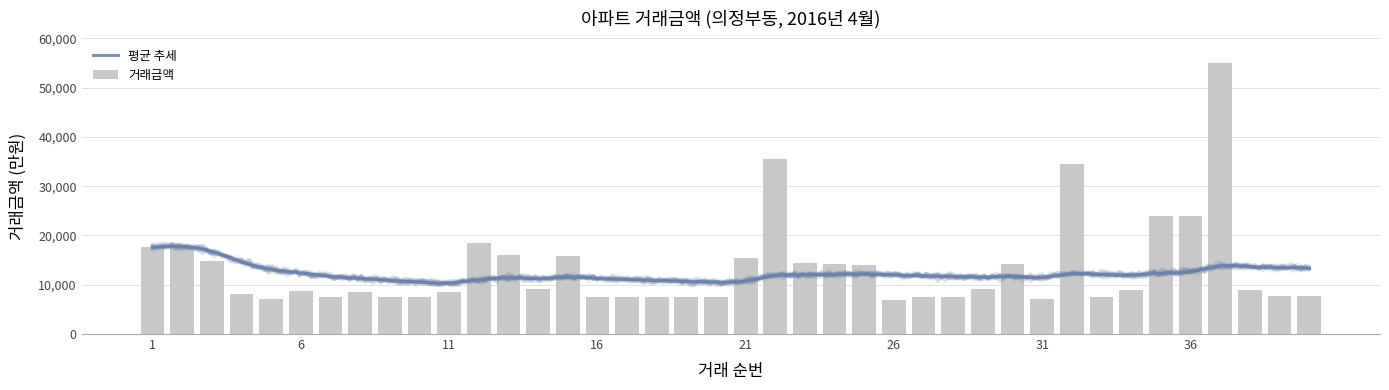

Rank the categories by value from lowest to highest.

26, 5, 31, 16, 17, 18, 19, 20, 7, 9, 10, 27, 28, 33, 40, 39, 4, 8, 11, 6, 38, 34, 14, 29, 25, 24, 30, 23, 3, 21, 15, 13, 1, 2, 12, 35, 36, 32, 22, 37